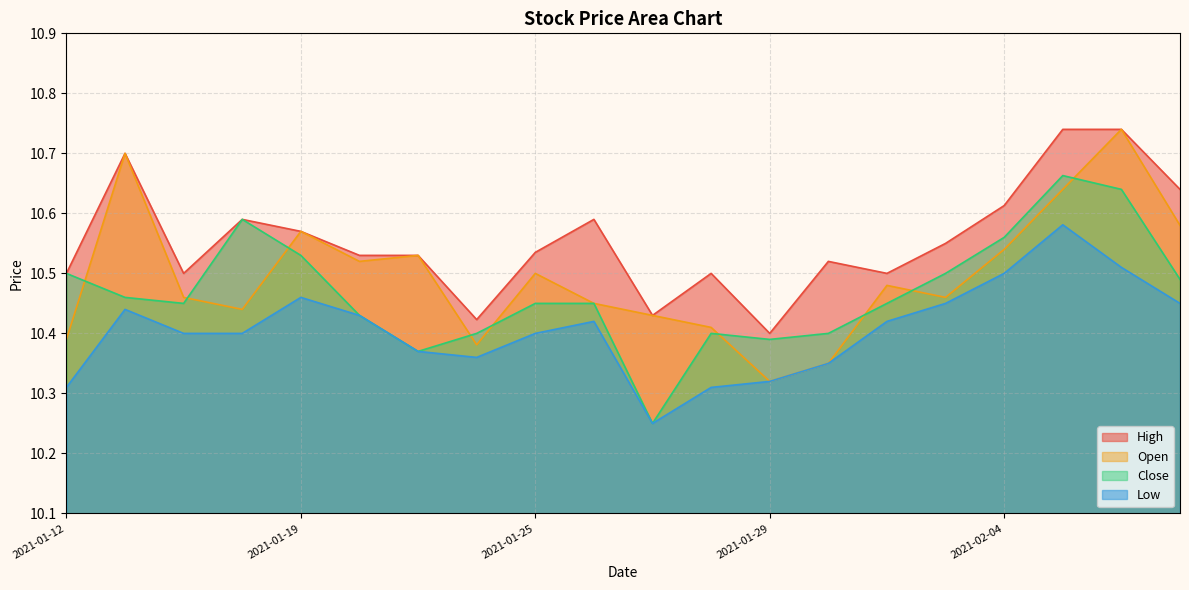

Is the value of Close at 2021-01-26 greater than the value of High at 2021-02-01?

No